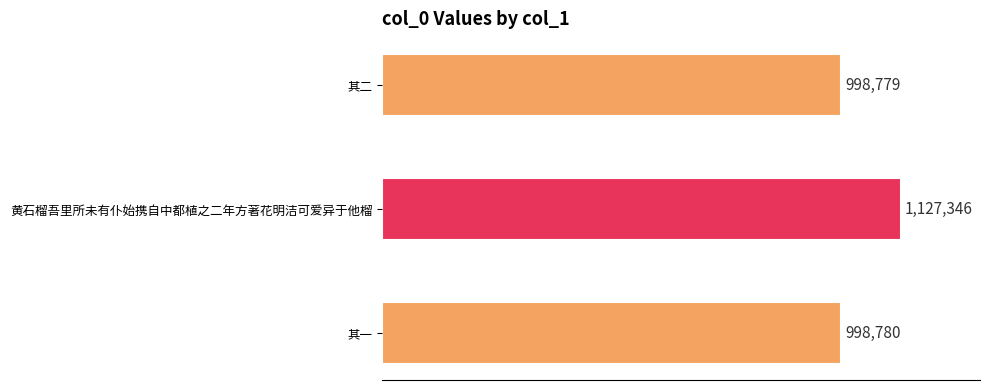

What is the sum of all values?

3124905